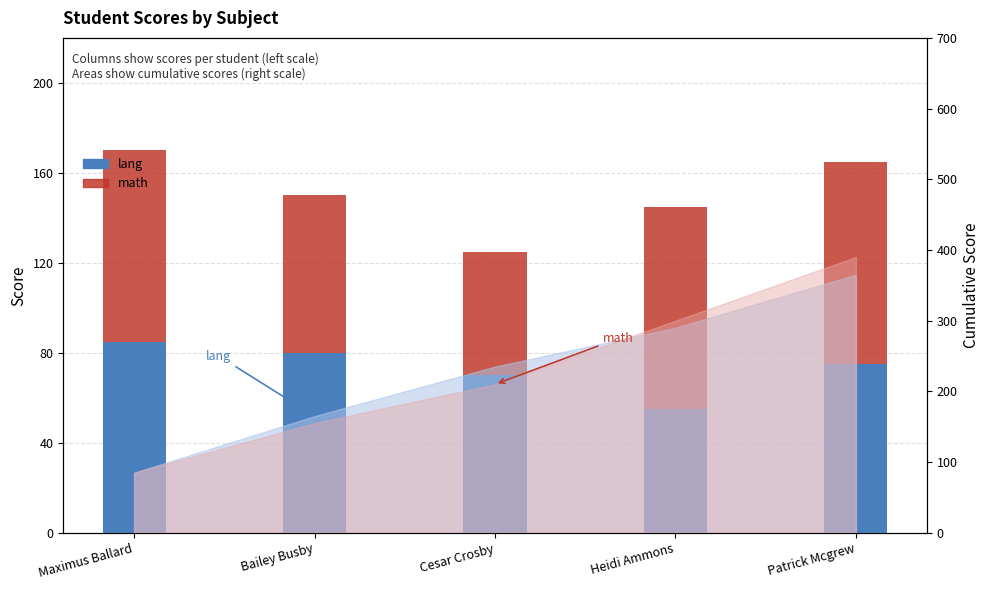

At Patrick Mcgrew, list the series in order from smallest to largest.

lang, math